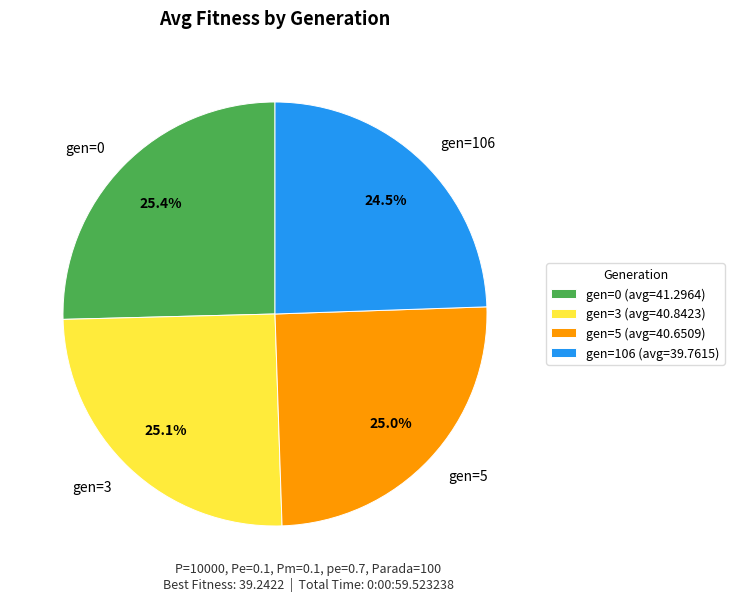

What percentage is the gen=3 slice, to the nearest percent?

25%